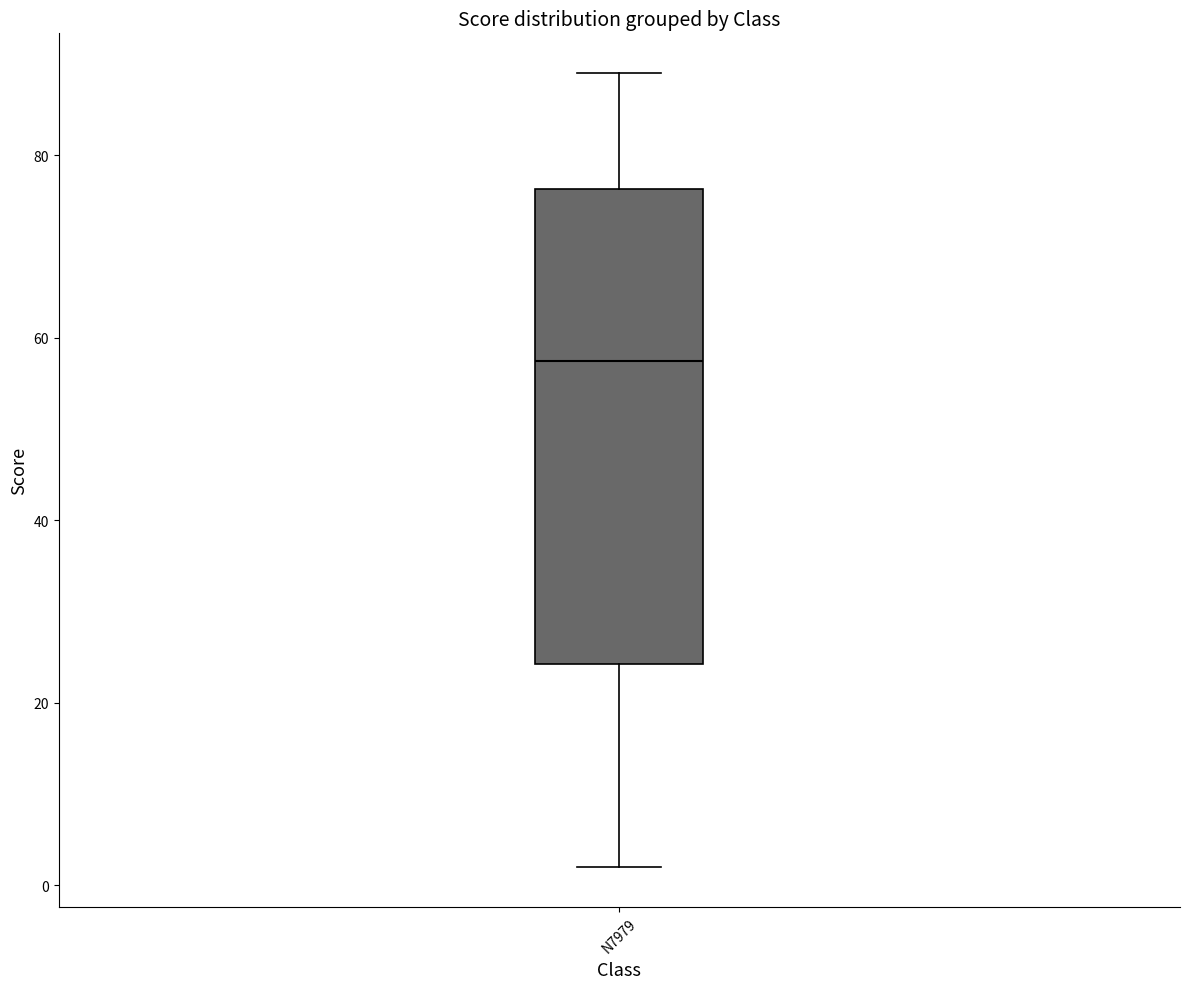

Transcribe this box plot: give where the median line is, the range the box spans, and where the two whiskers end, as read against the y-axis. The values are not printed on the chart, so give them approximately, as read against the axis.

median 58, box 24 to 76, whiskers 2 to 90